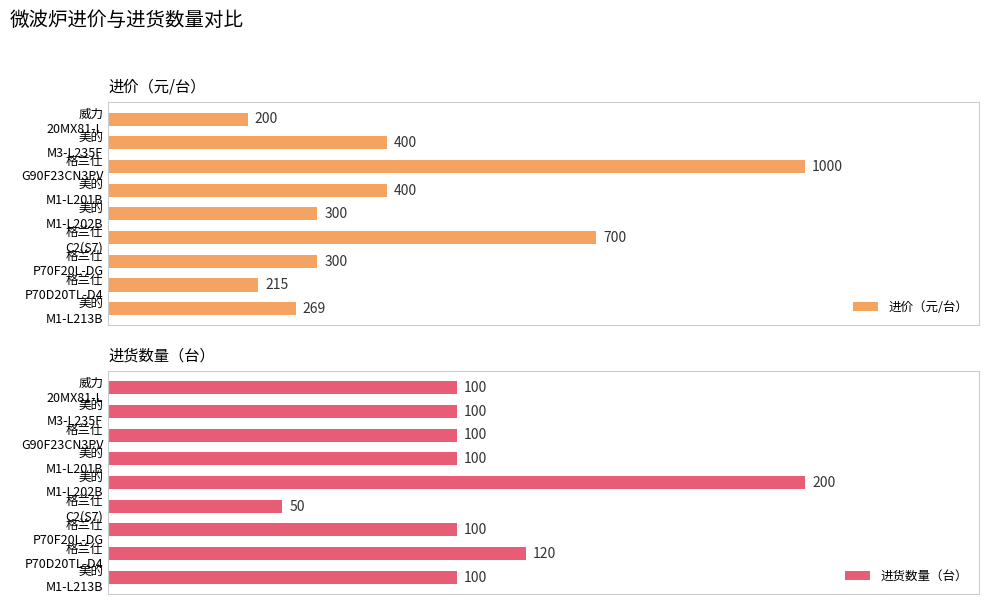

Is the value of 进货数量（台） at 美的 M1-L202B greater than the value of 进价（元/台） at 美的 M1-L213B?

No